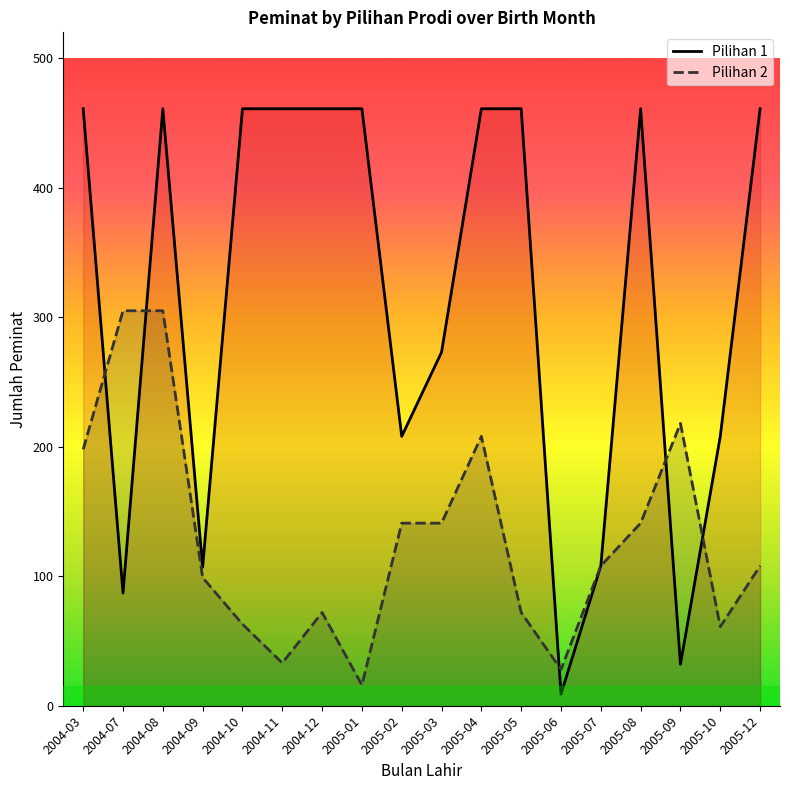

What position from the right is 2005-05?

7